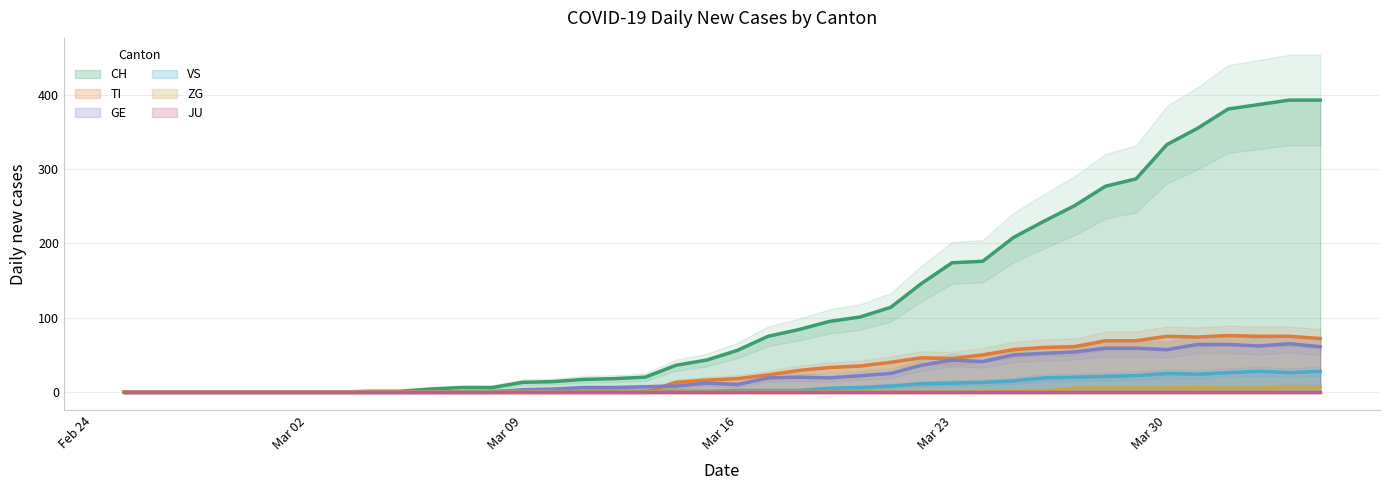

What is the highest value of the GE series?

65